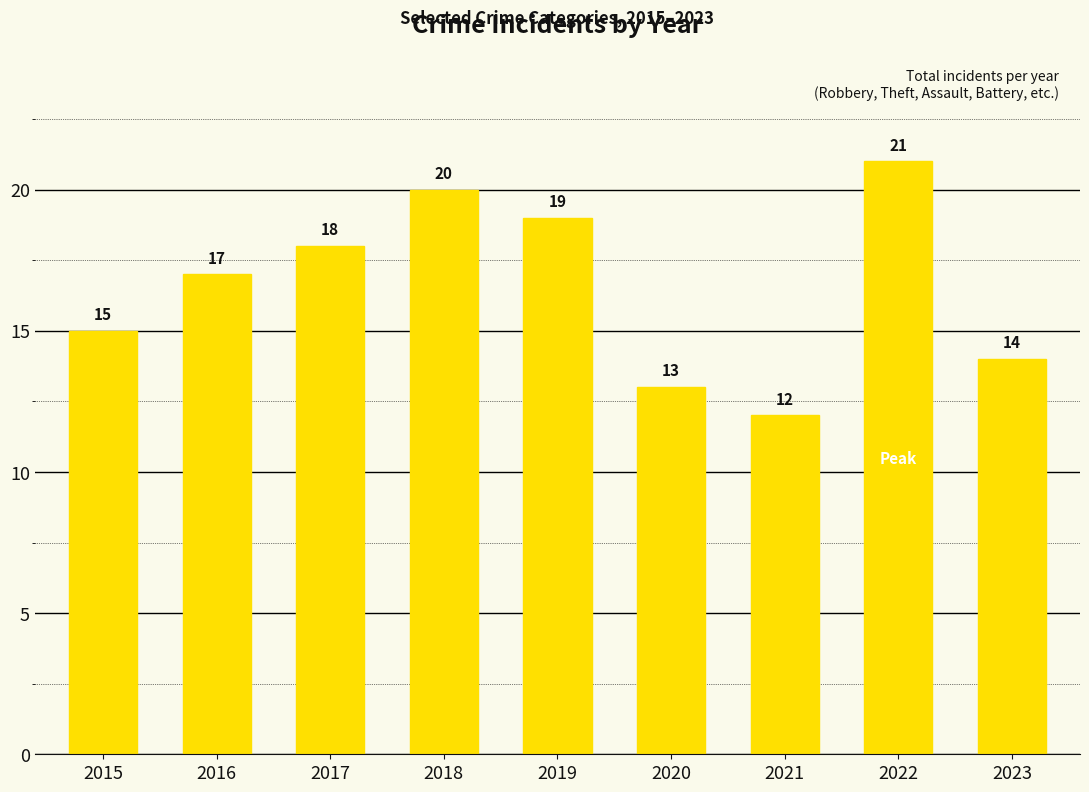

Count the values in the range 14 to 19.

5